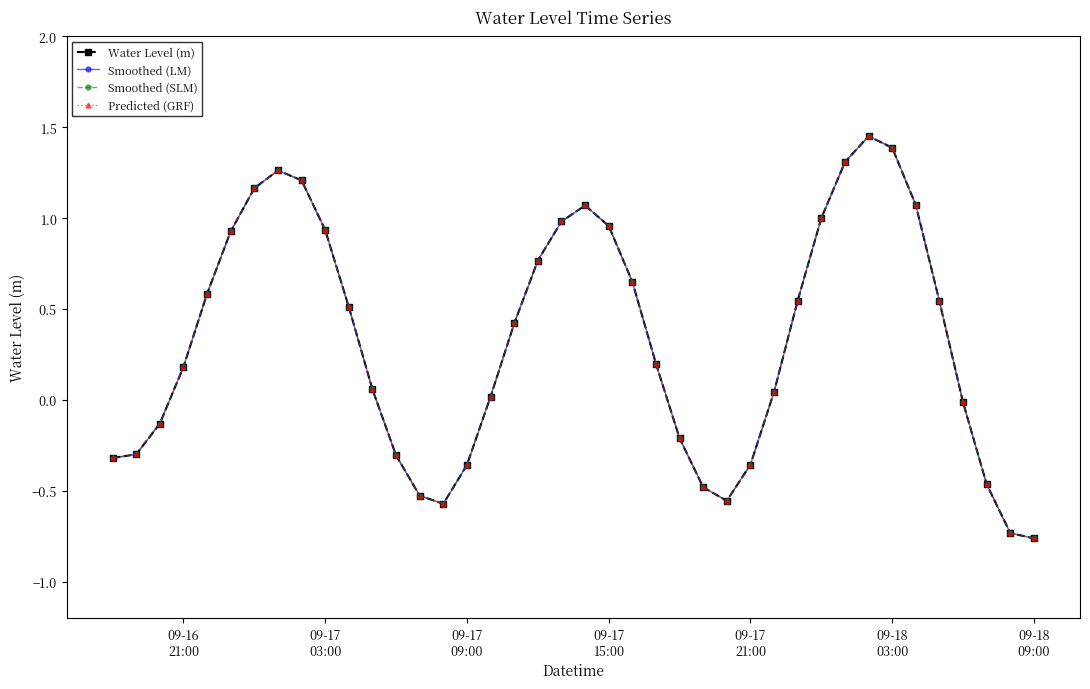

Which series has the largest total across all categories?

Water Level (m)